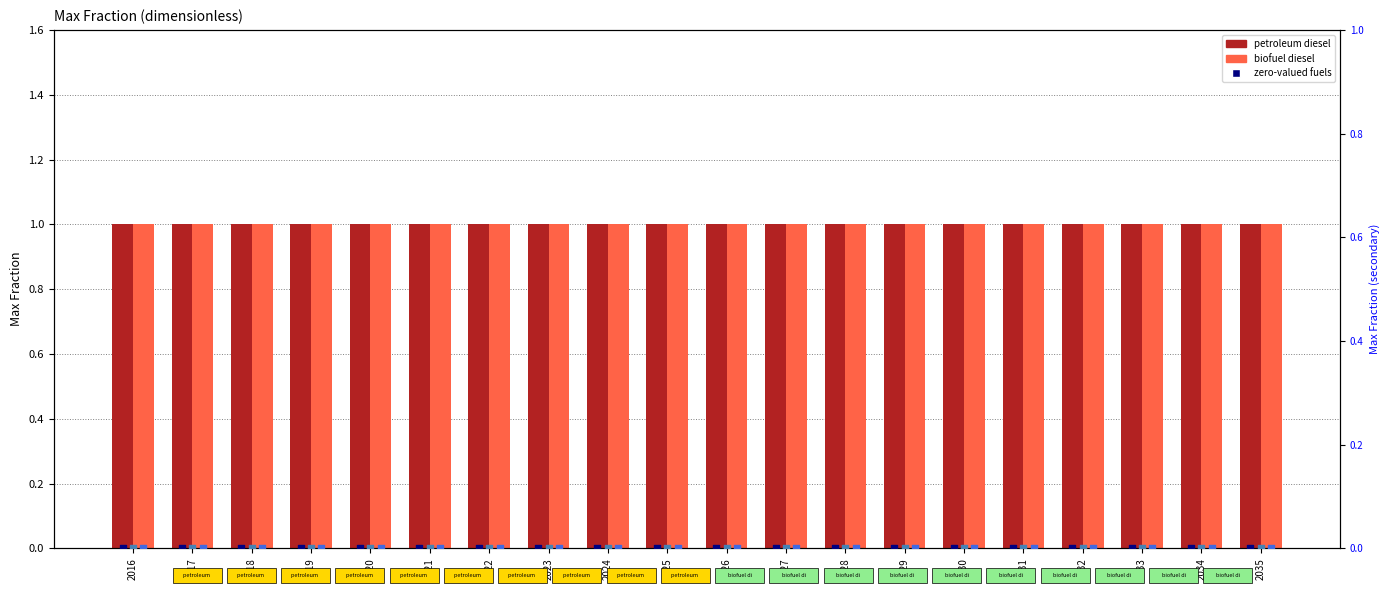

Which series has the largest Y range (max minus min)?

petroleum diesel